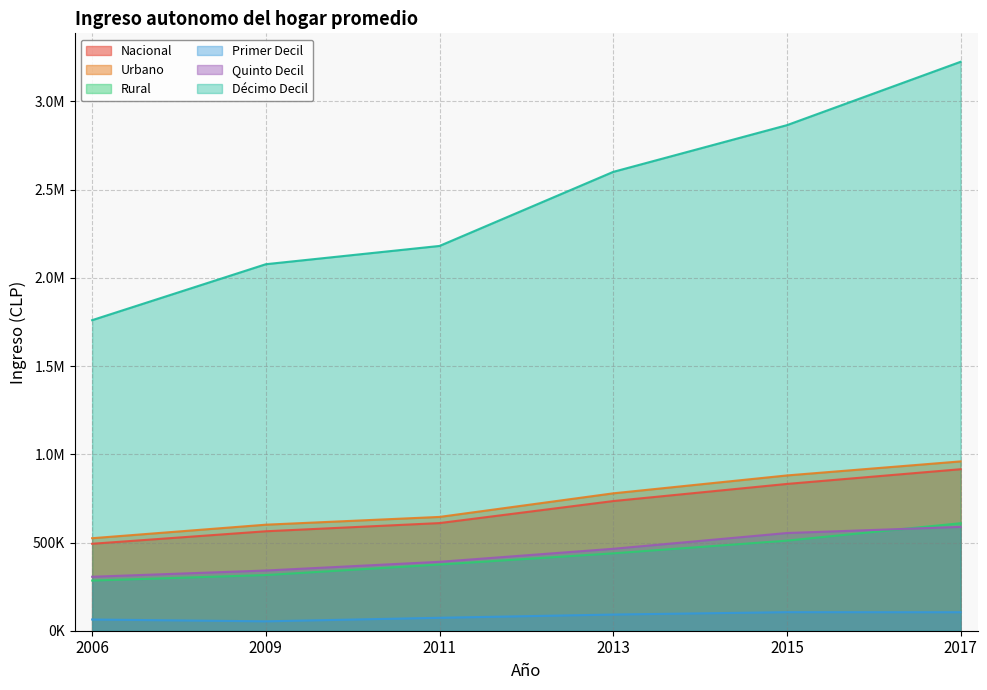

What is the total value across all series at 2017?

6403230.8